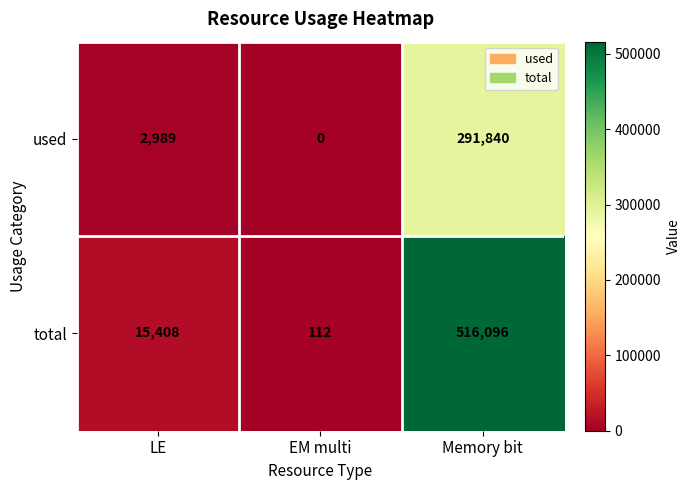

Rank the series by their average value, from highest to lowest.

total, used